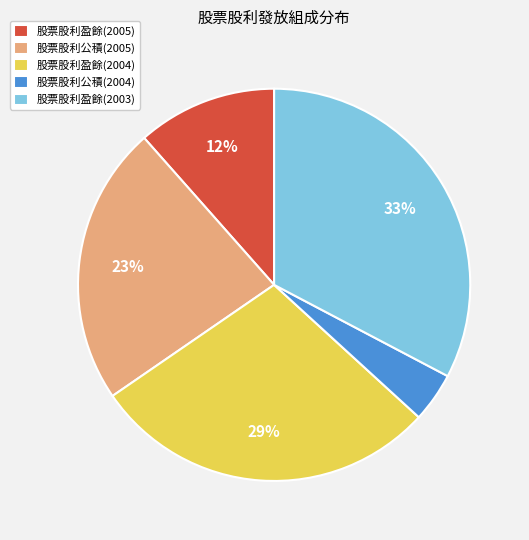

To the nearest percent, what is the average slice percentage?

20%